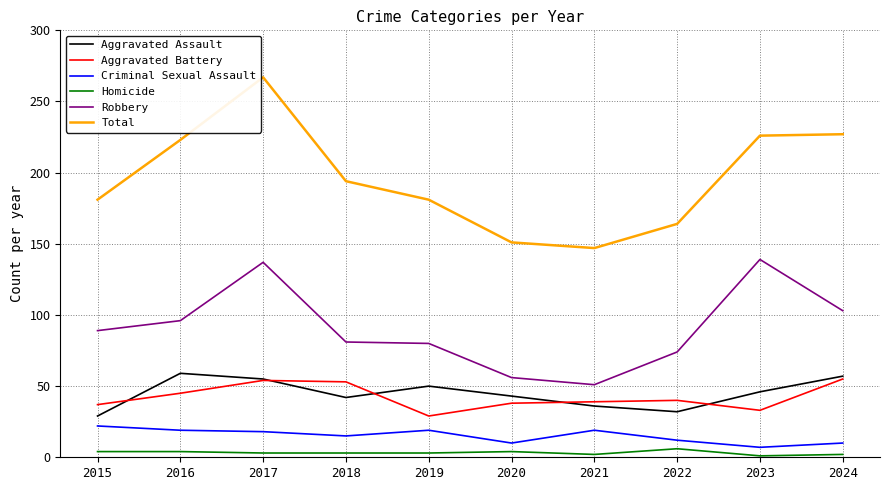

Which series has the largest range (max minus min)?

Total